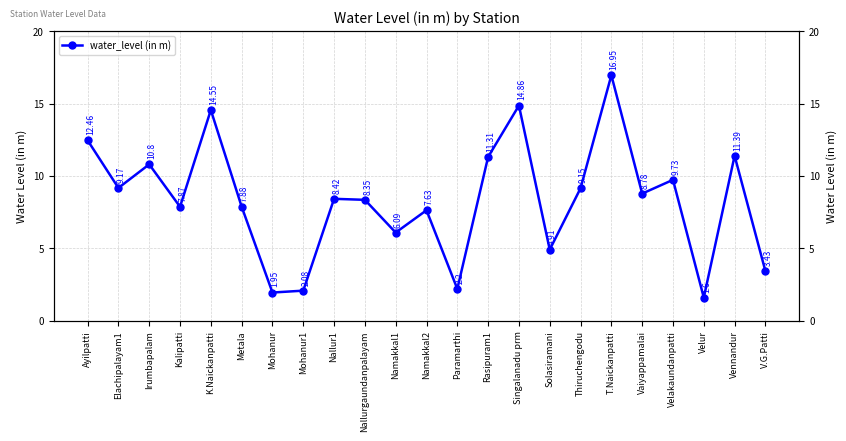

Rank the categories by value from highest to lowest.

T.Naickanpatti, Singalanadu prm, K.Naickanpatti, Ayilpatti, Vennandur, Rasipuram1, Irumbapalam, Velakaundanpatti, Elachipalayam1, Thiruchengodu, Vaiyappamalai, Nallur1, Nallurgaundanpalayam, Metala, Kalipatti, Namakkal2, Namakkal1, Solasiramani, V.G.Patti, Paramarthi, Mohanur1, Mohanur, Velur